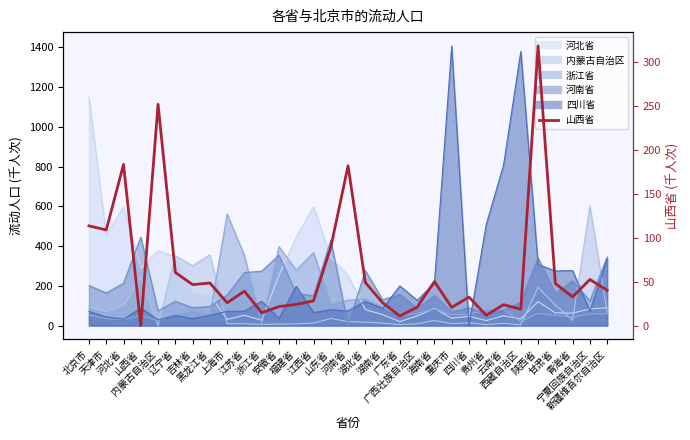

At which label is the value closest to 159?

河南省